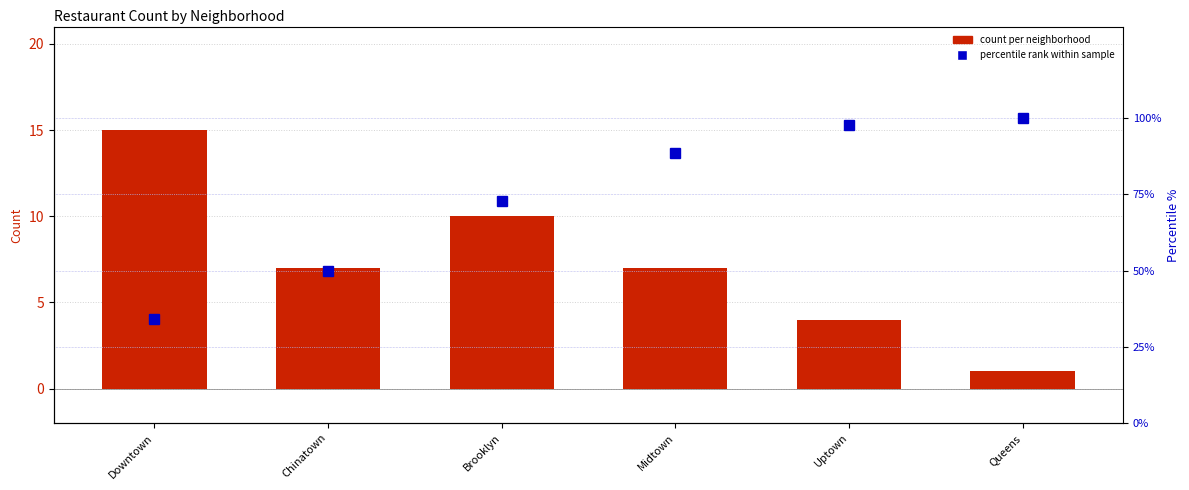

What is the total value across all series at Brooklyn?

82.7